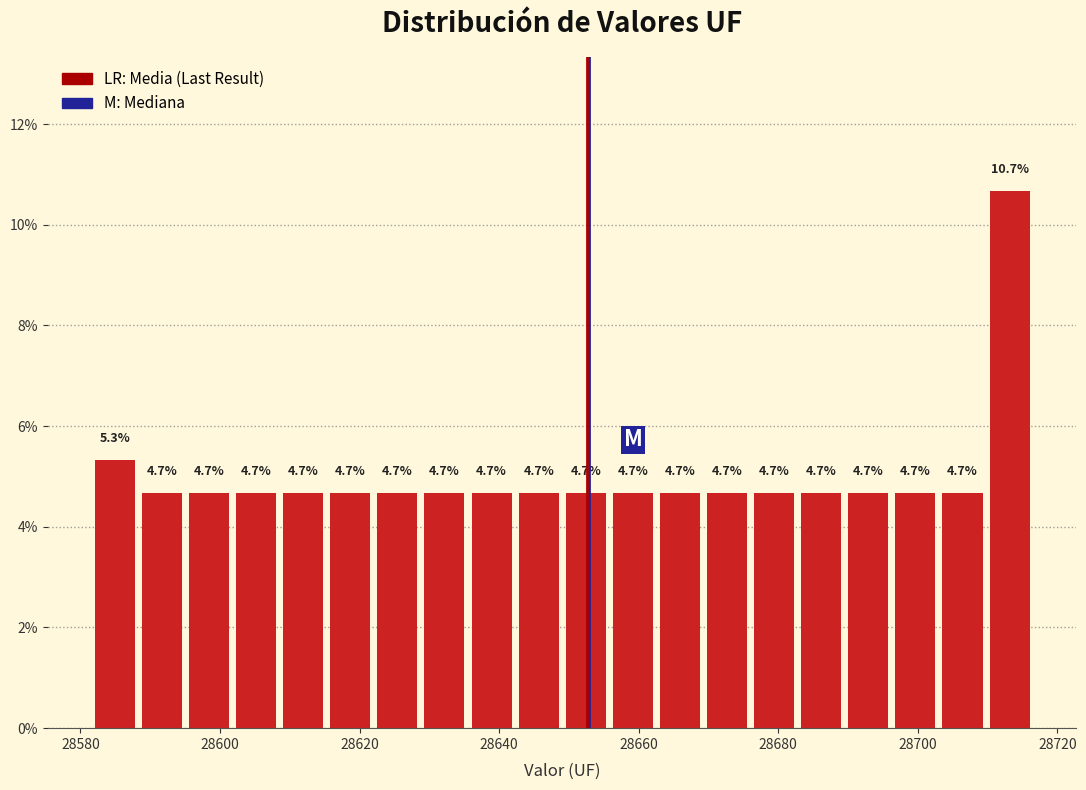

Around what value on the x-axis is the tallest bar? Give the approximate position of its centre, as read against the axis.

28714